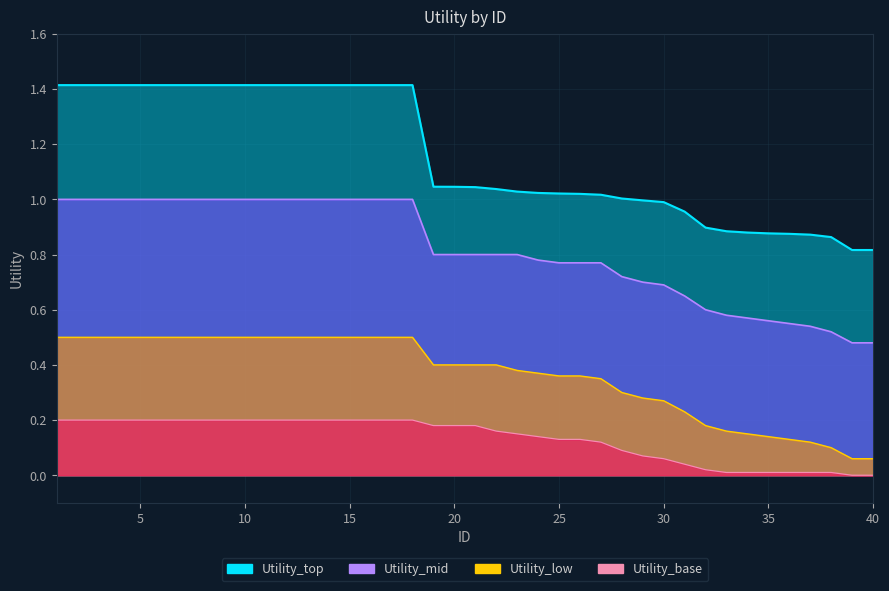

What are all the series names shown in the legend?

Utility_top, Utility_mid, Utility_low, Utility_base